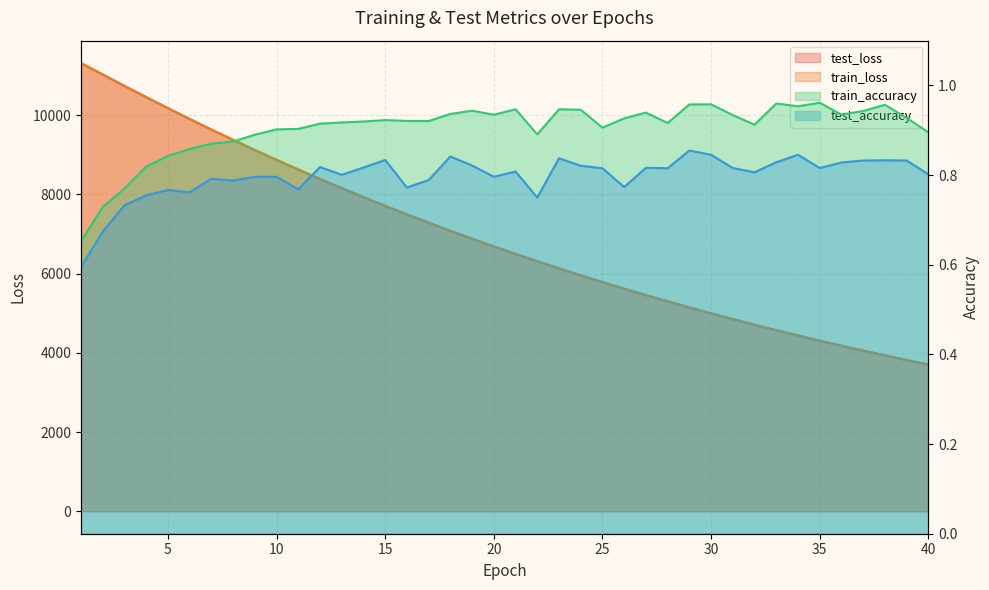

What is the average value of the train_accuracy series?

0.9